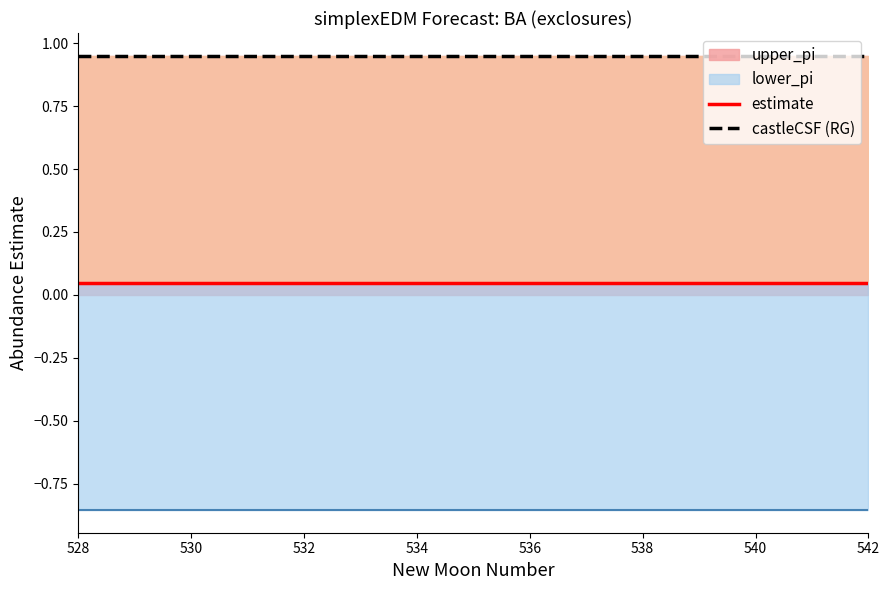

True or false: castleCSF (RG) and estimate cross at least once.

False